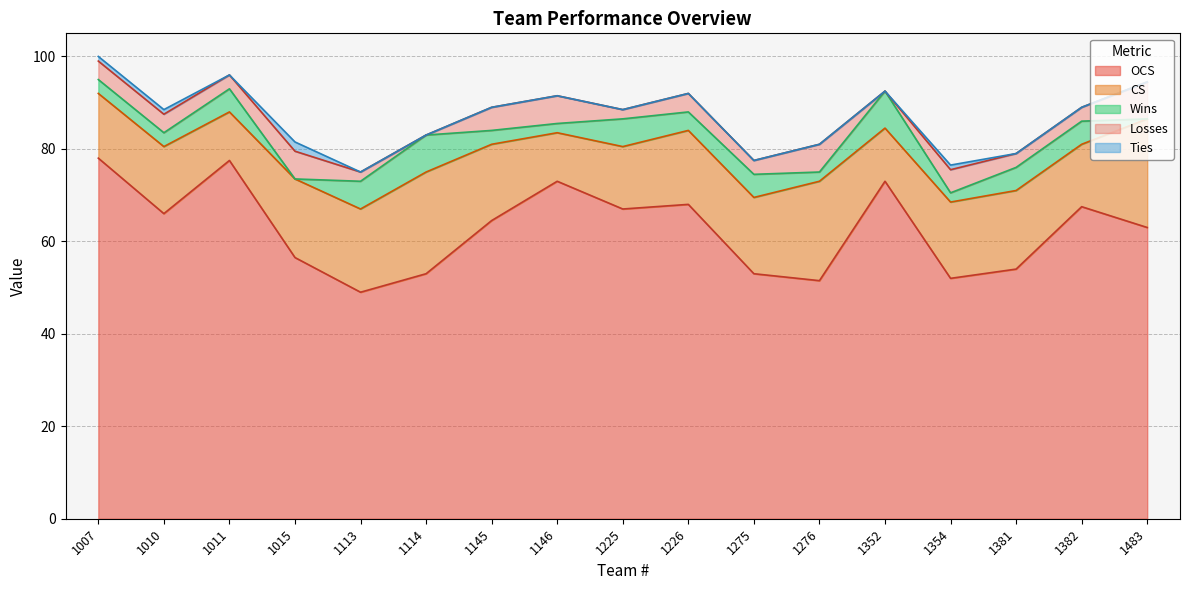

The OCS series shows 73.0 at 1146. True or false?

True